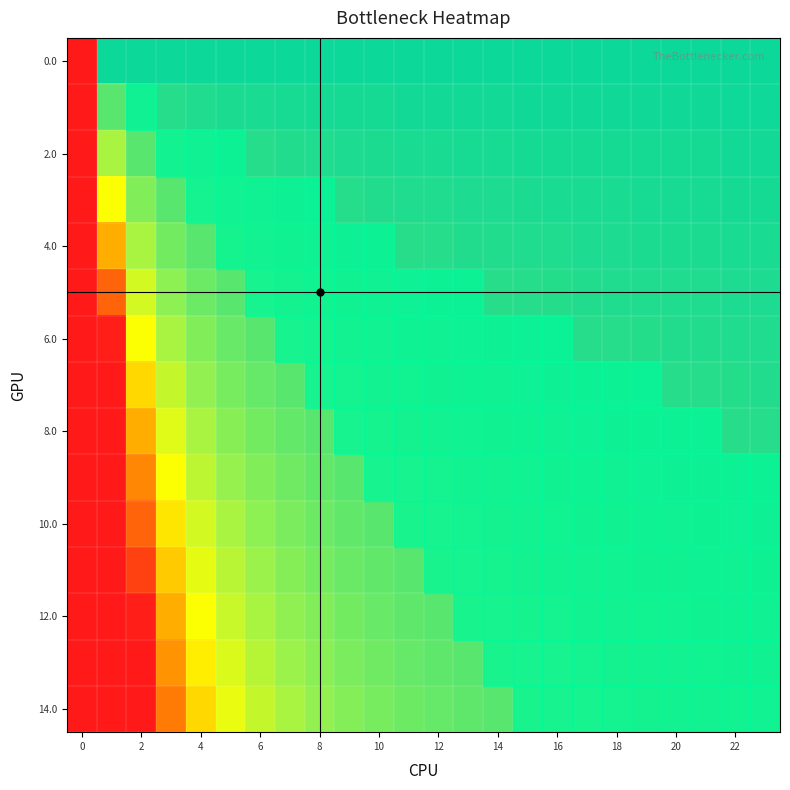

How many data points does each series have?

24